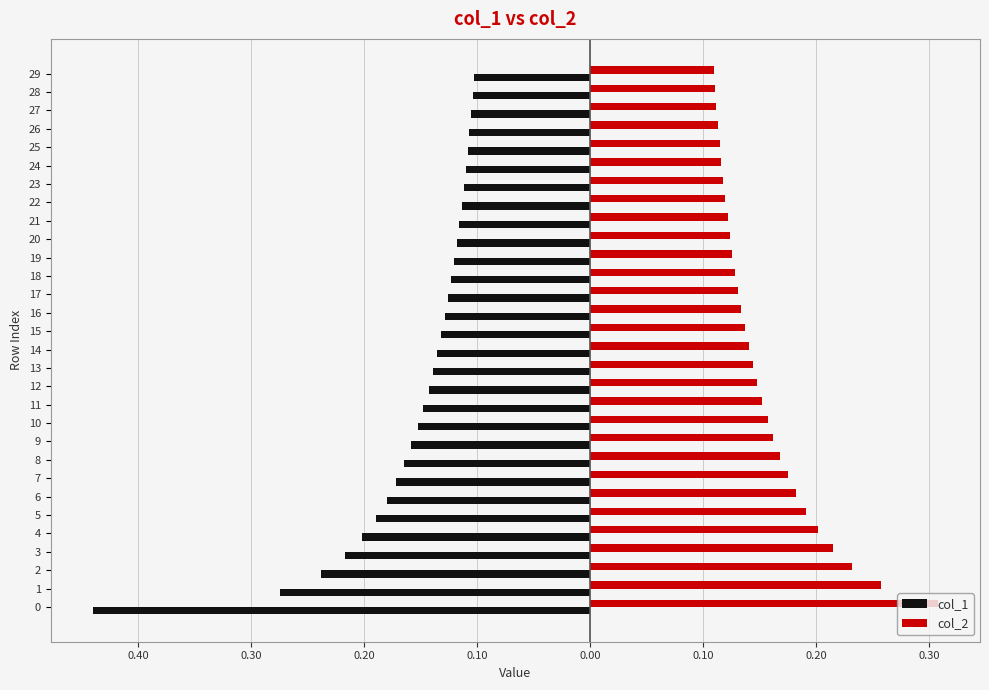

At 24, list the series in order from smallest to largest.

col_1, col_2